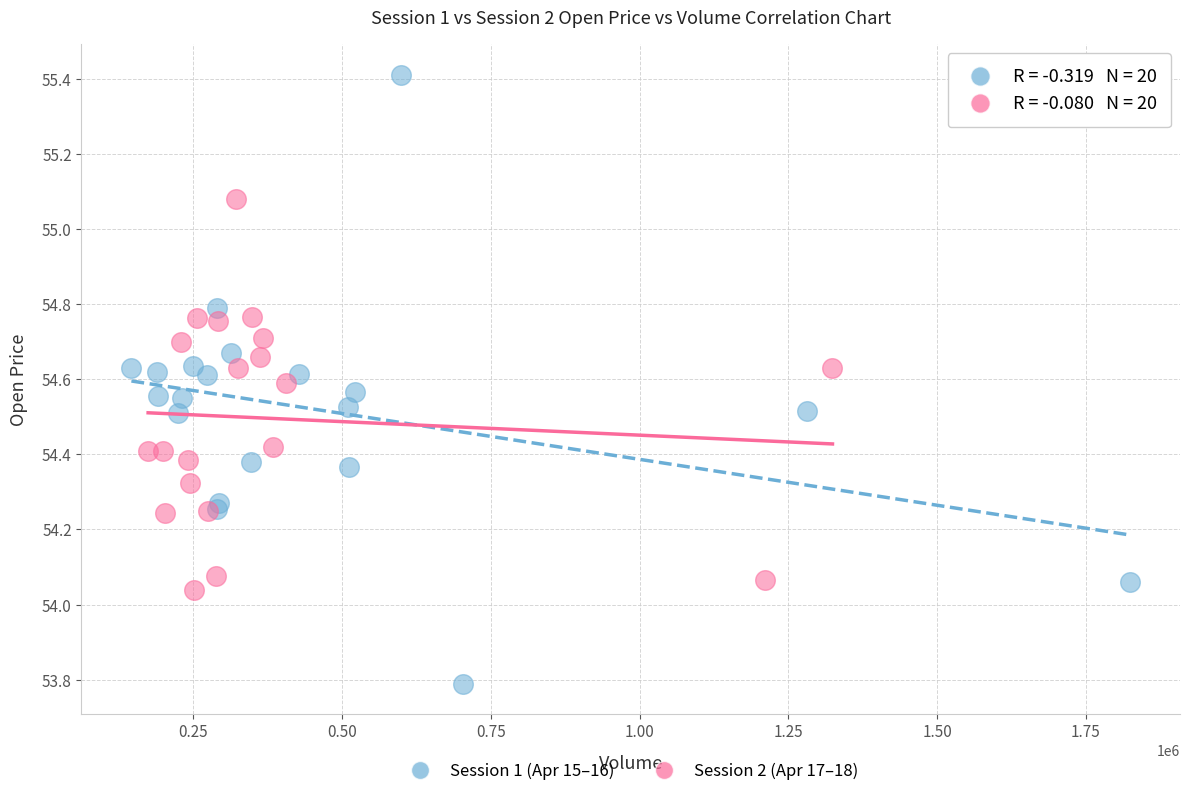

Which series reaches the maximum Y coordinate?

Session 1 (Apr 15–16)